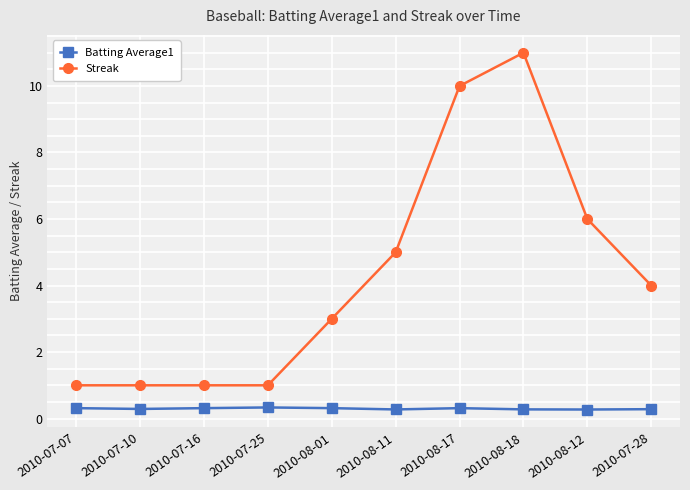

What is the greatest value displayed?

11.0